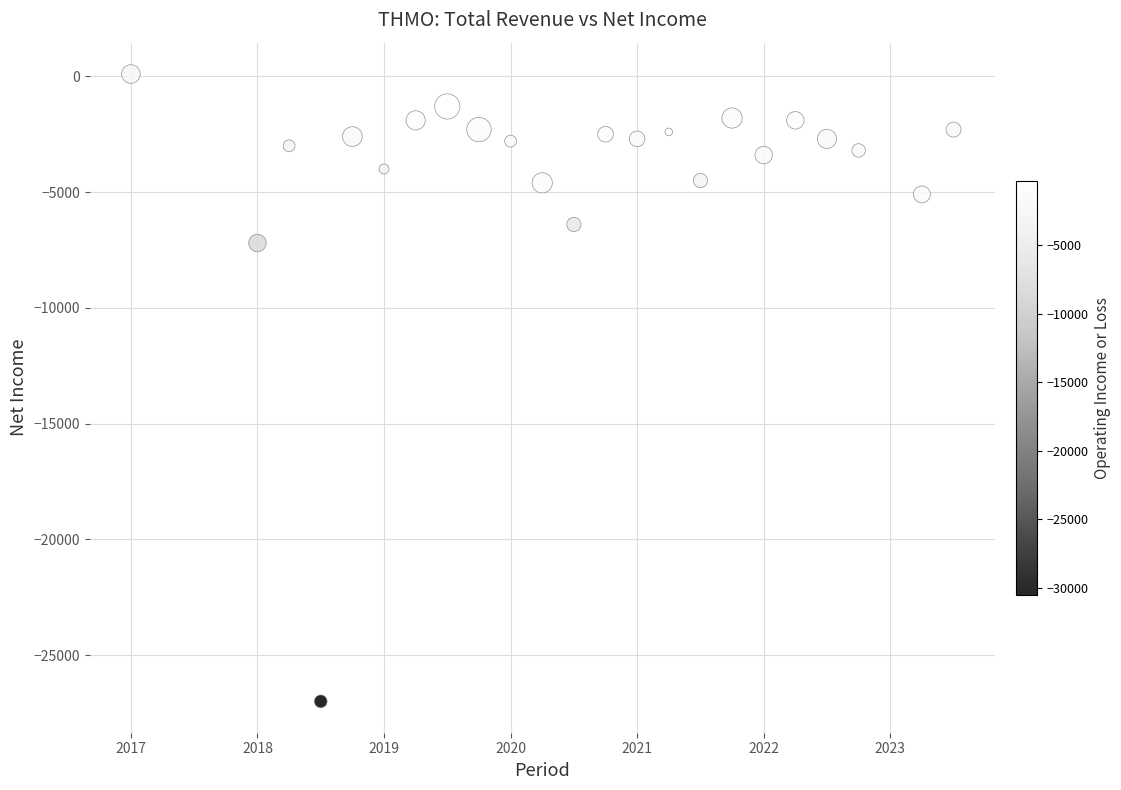

What is the range of Y values (max minus min)?

27100